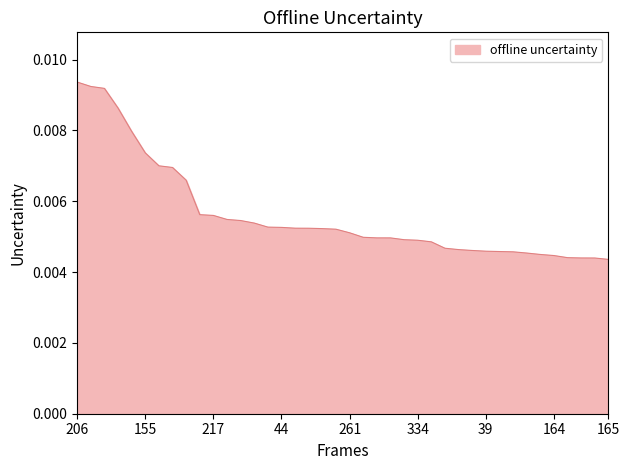

Which has a higher value, 44 or 155?

155